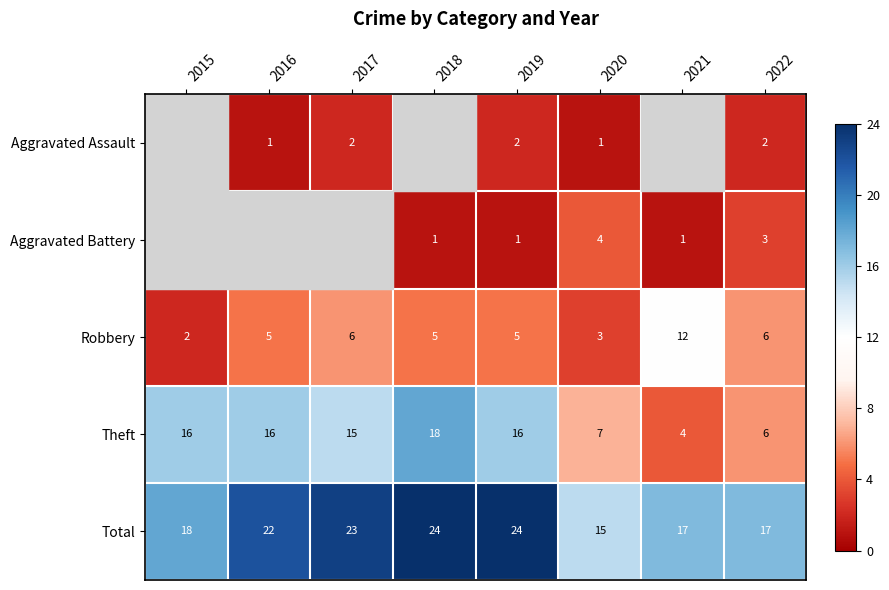

What is the highest value of the Total series?

24